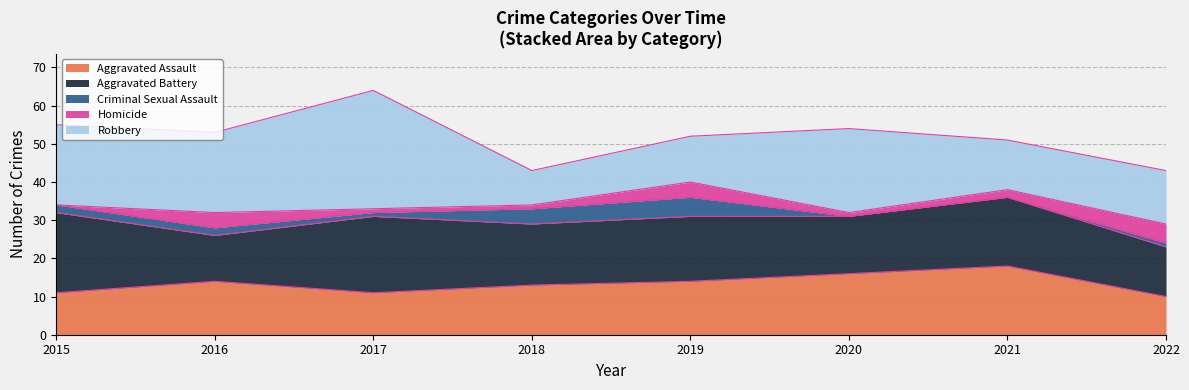

Is the value of Aggravated Battery at 2020 greater than the value of Robbery at 2015?

No